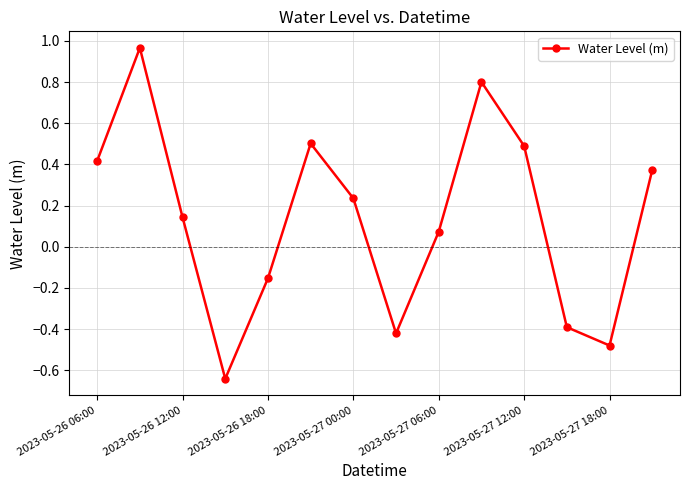

How many interior local peaks (higher than both neighbors) does the data have?

3